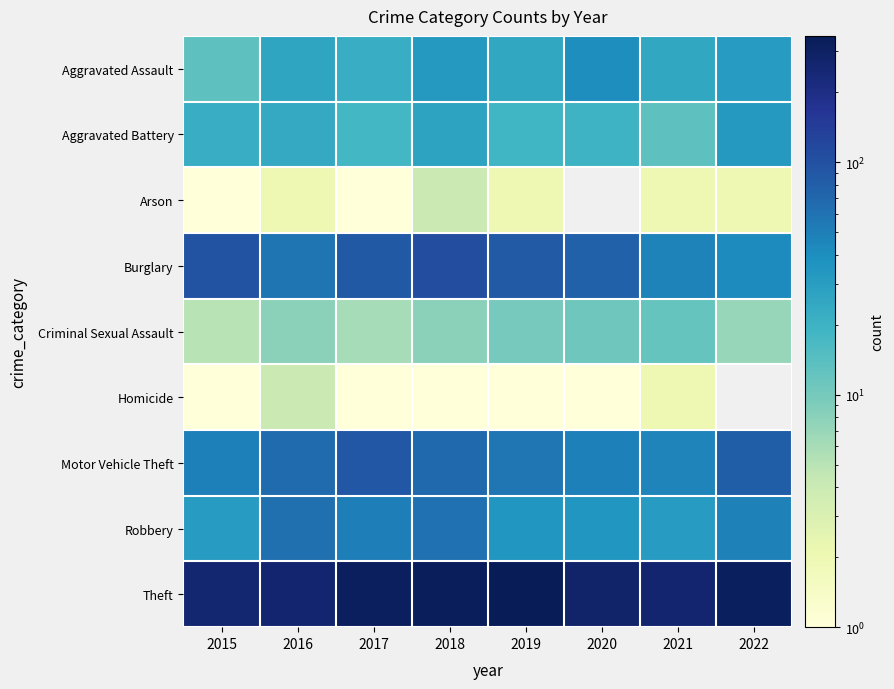

Rank the series at 2020 from highest to lowest value.

Theft, Burglary, Motor Vehicle Theft, Aggravated Assault, Robbery, Aggravated Battery, Criminal Sexual Assault, Homicide, Arson